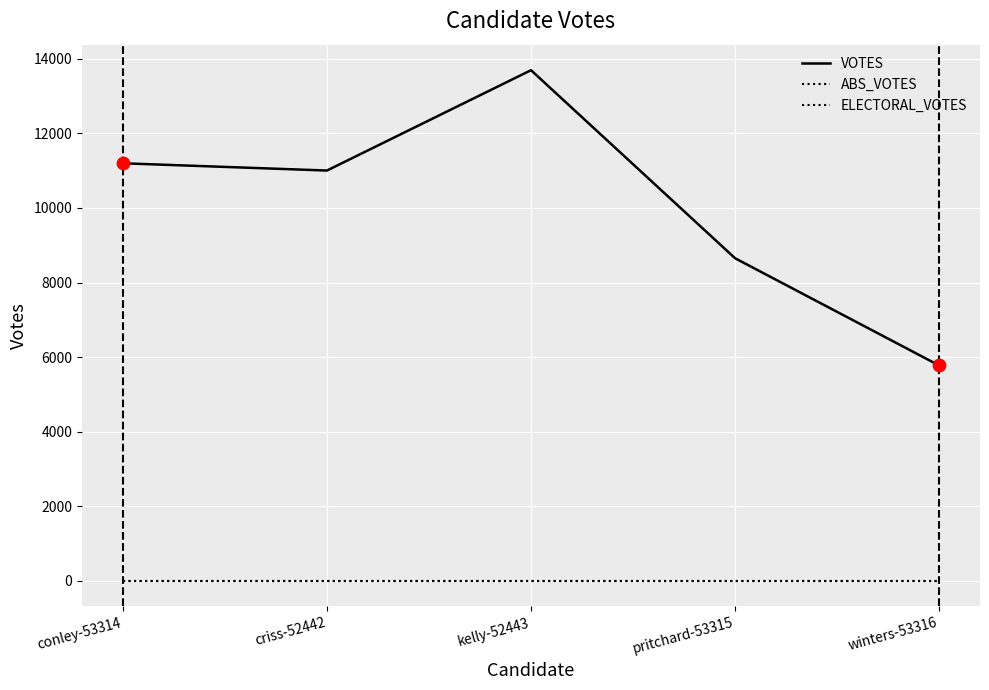

At how many categories does at least one series exceed 2122?

5